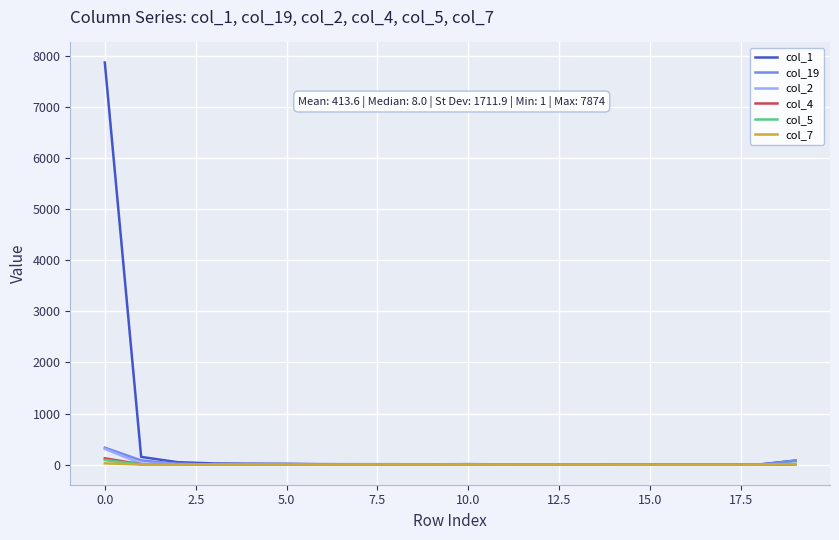

Which series has the widest spread of values?

col_1